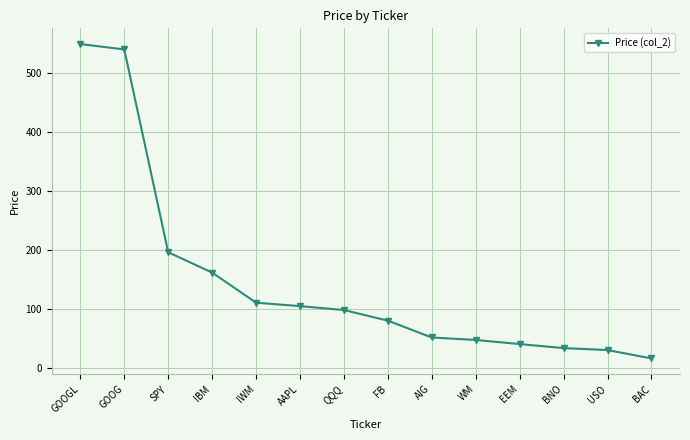

What is the ratio of the value at GOOGL to the value at BAC?

32.8